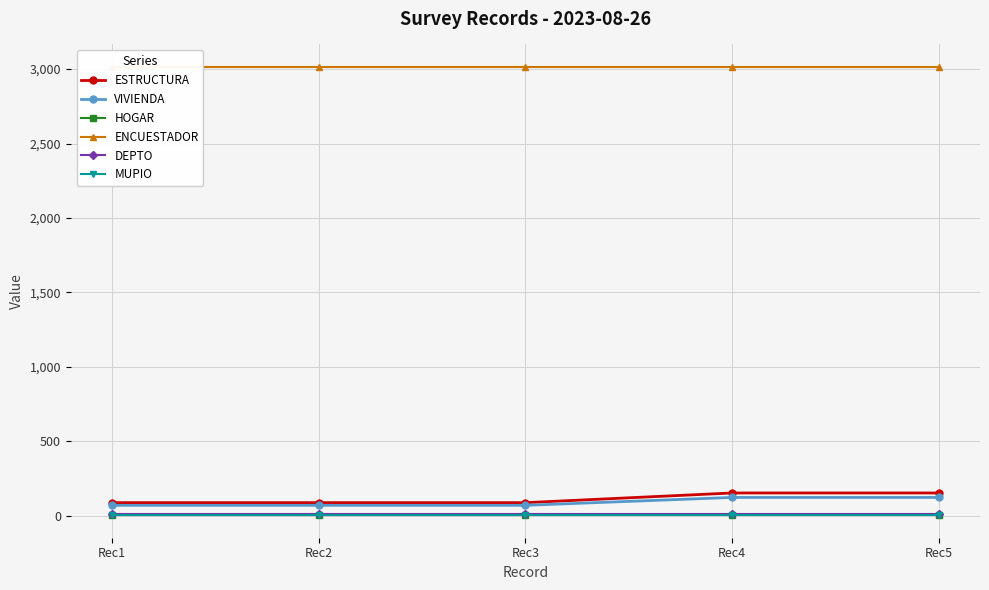

What is the average value of the VIVIENDA series?

90